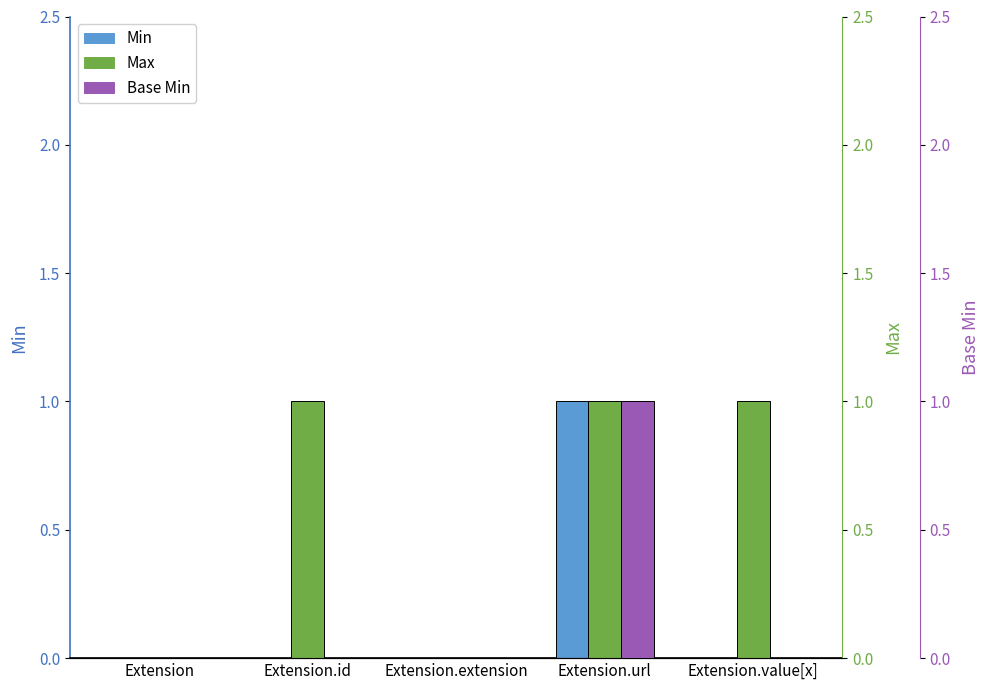

What is the total value across all series at Extension.url?

3